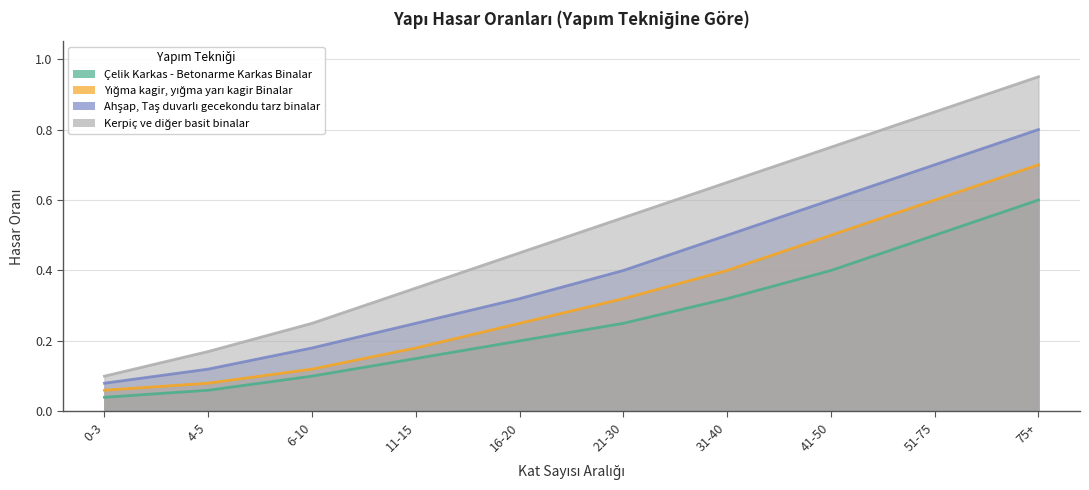

What are all the series names shown in the legend?

Çelik Karkas - Betonarme Karkas Binalar, Yığma kagir, yığma yarı kagir Binalar, Ahşap, Taş duvarlı gecekondu tarz binalar, Kerpiç ve diğer basit binalar